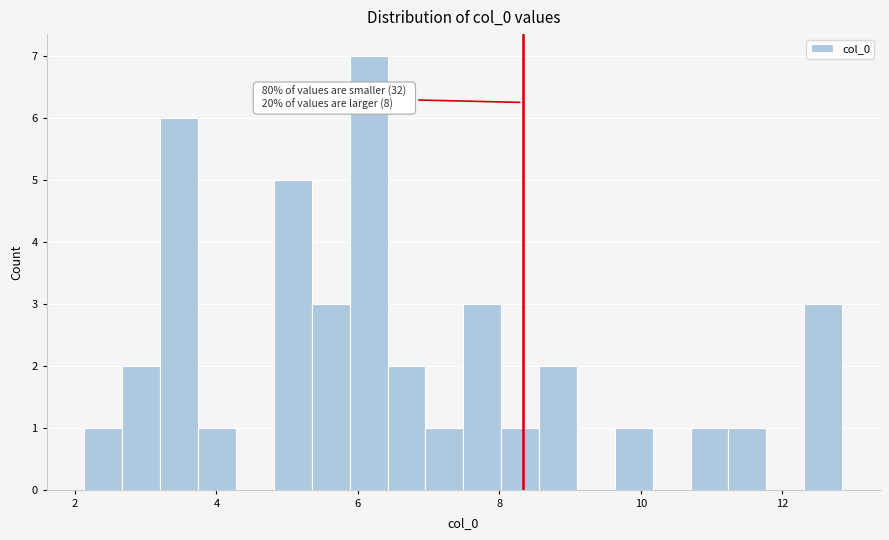

Around what value on the x-axis is the tallest bar? Give the approximate position of its centre, as read against the axis.

6.2